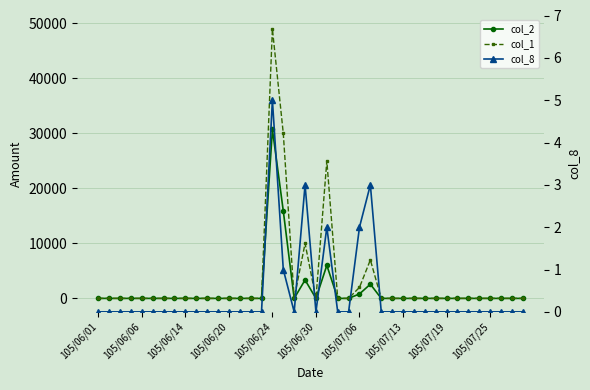

Reading left to right, transcribe all the data shown in this chart.

col_2: 0	0	0	0	0	0	0	0	0	0	0	0	0	0	0	0	30740	15900	0	3350	0	6010	0	0	810	2580	0	0	0	0	0	0	0	0	0	0	0	0	0	0
col_1: 0	0	0	0	0	0	0	0	0	0	0	0	0	0	0	0	49000	30000	0	10000	0	25000	0	0	2000	7000	0	0	0	0	0	0	0	0	0	0	0	0	0	0
col_8: 0	0	0	0	0	0	0	0	0	0	0	0	0	0	0	0	5	1	0	3	0	2	0	0	2	3	0	0	0	0	0	0	0	0	0	0	0	0	0	0